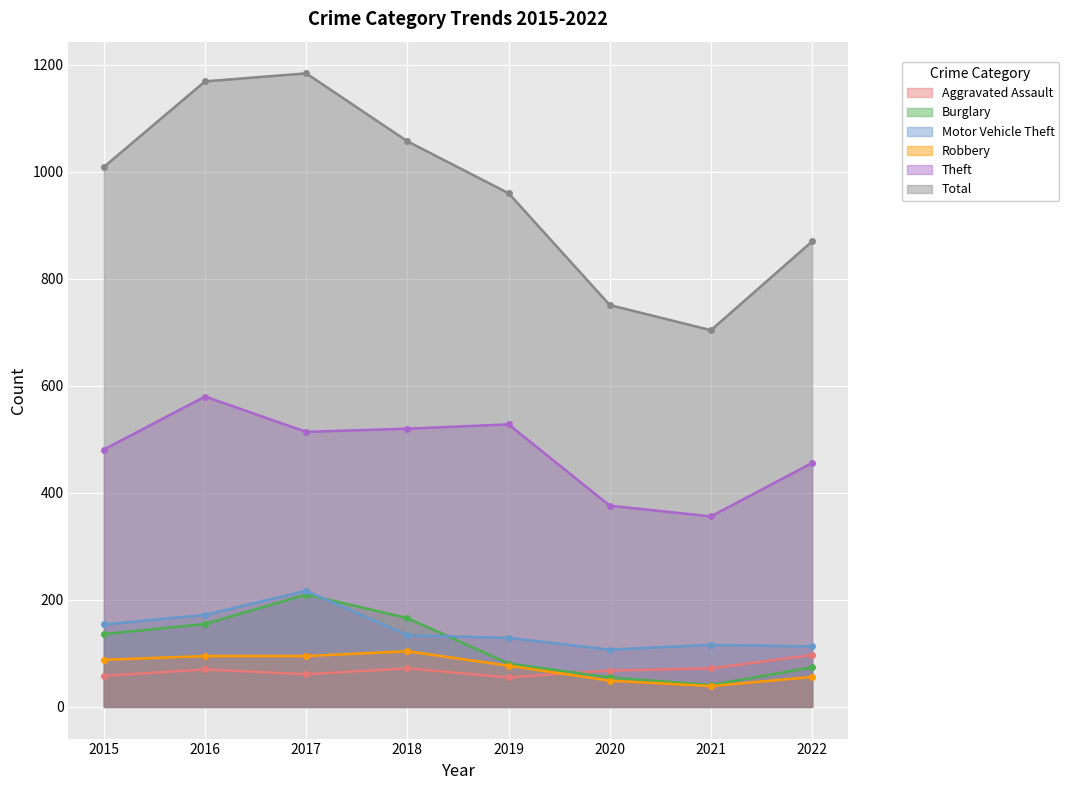

What is the sum of all Aggravated Assault values?

553